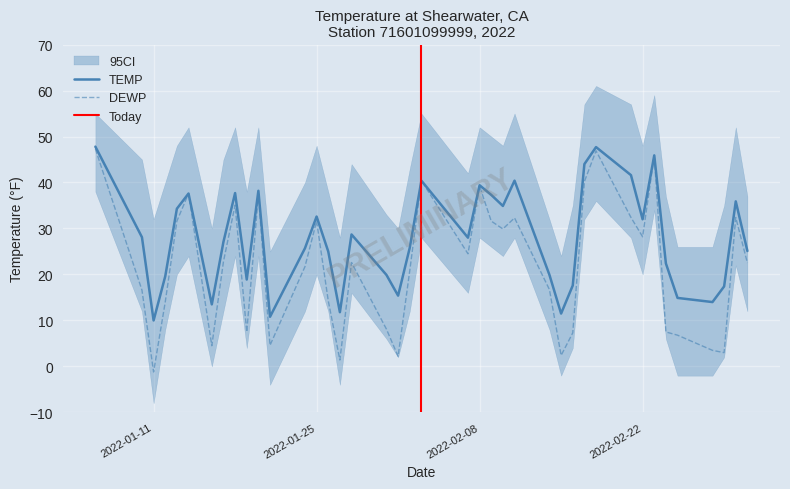

True or false: TEMP and DEWP intersect in this chart.

False